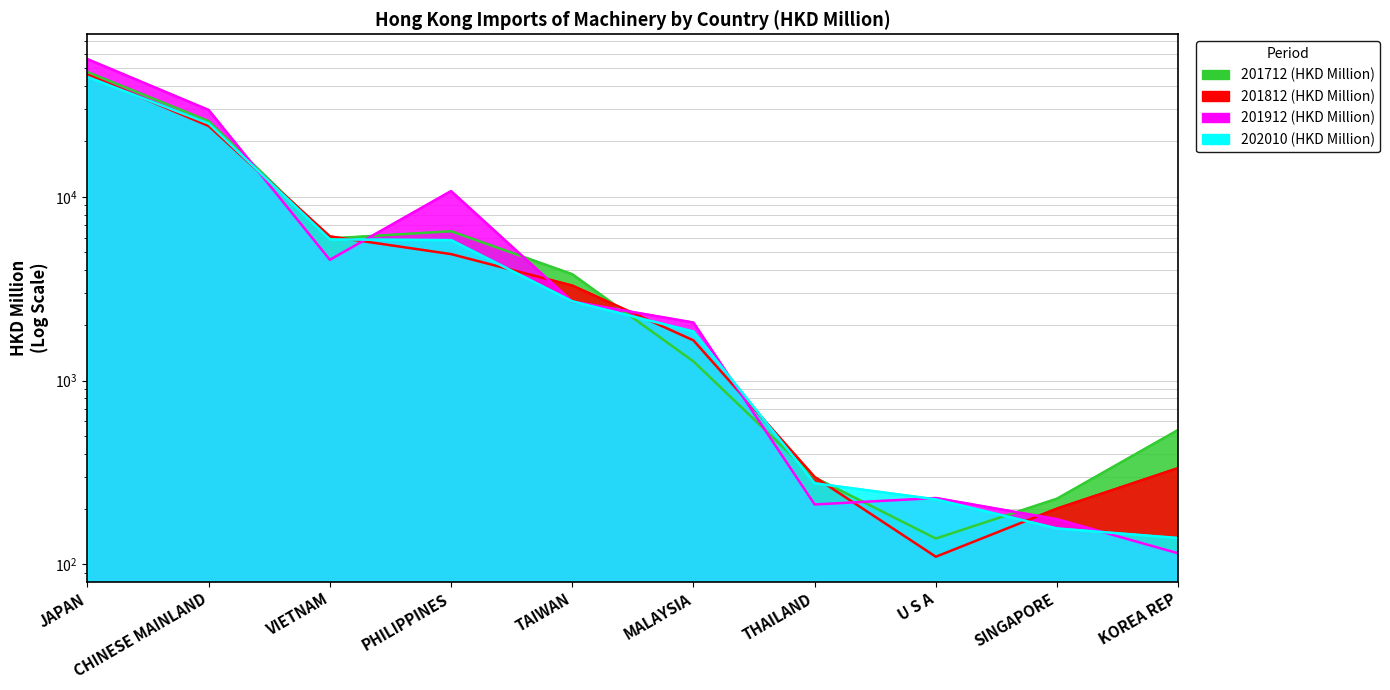

What is the label of the 3rd point from the right?

U S A